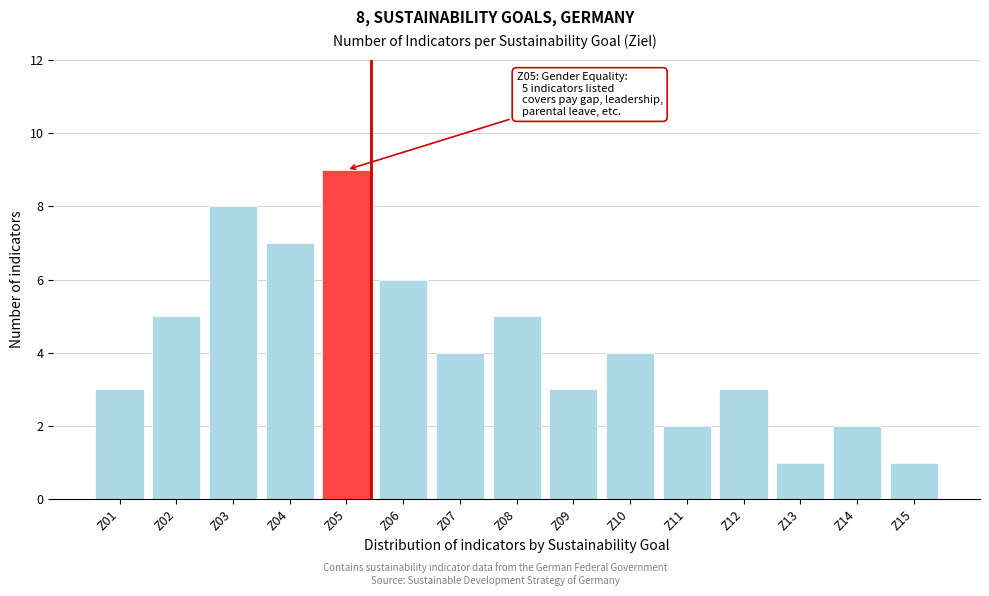

Reading left to right, transcribe all the data shown in this chart.

3	5	8	7	9	6	4	5	3	4	2	3	1	2	1